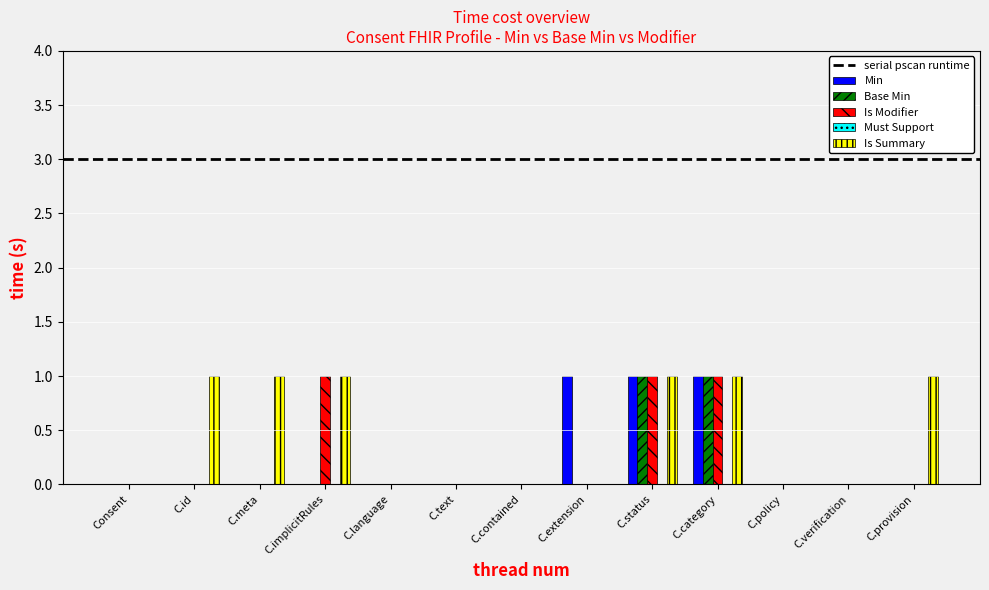

True or false: Base Min has a value of 1 at C.category.

True